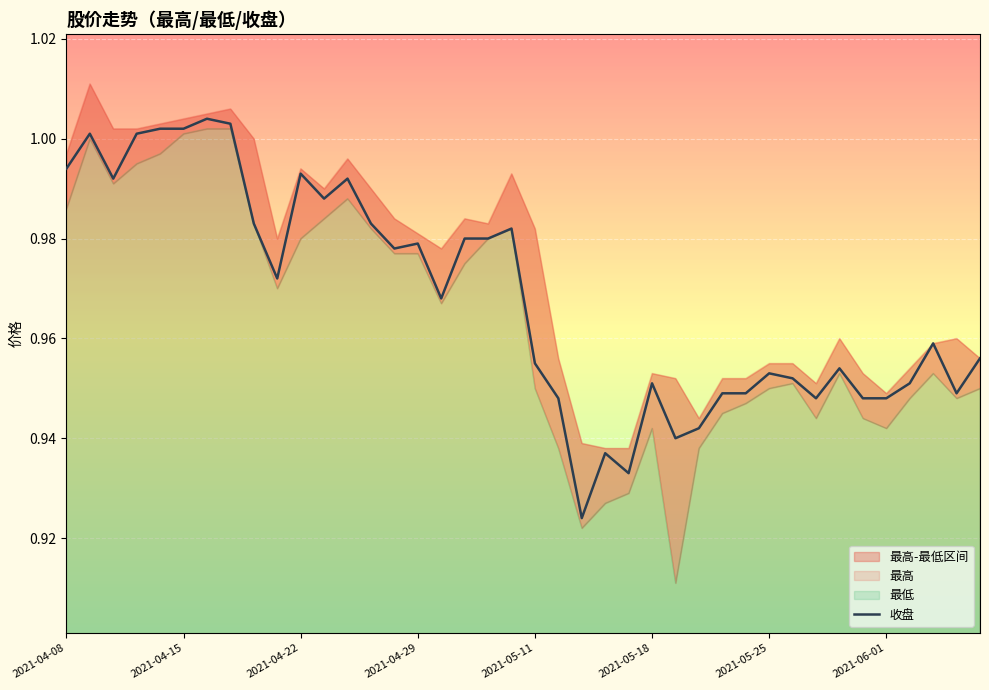

How many points are higher than both their immediate neighbors (excluding endpoints)?

11